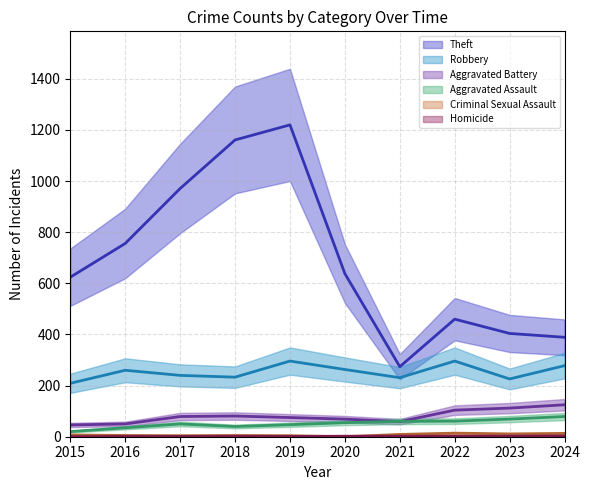

How many interior local valleys does the Theft series have?

1